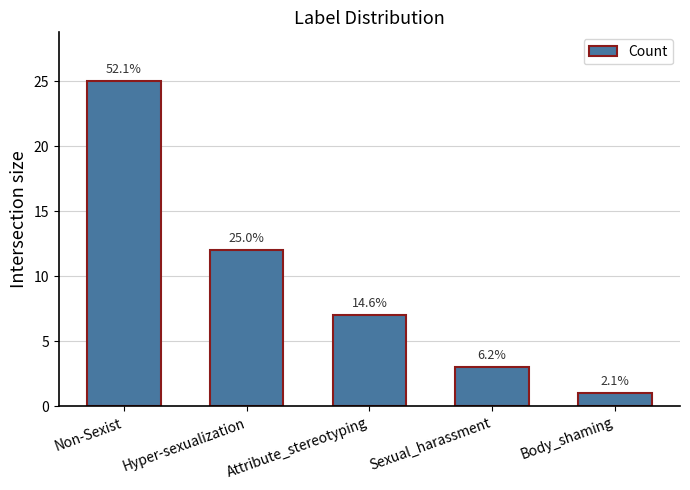

What value does the data have at Non-Sexist, to the nearest 10?

20